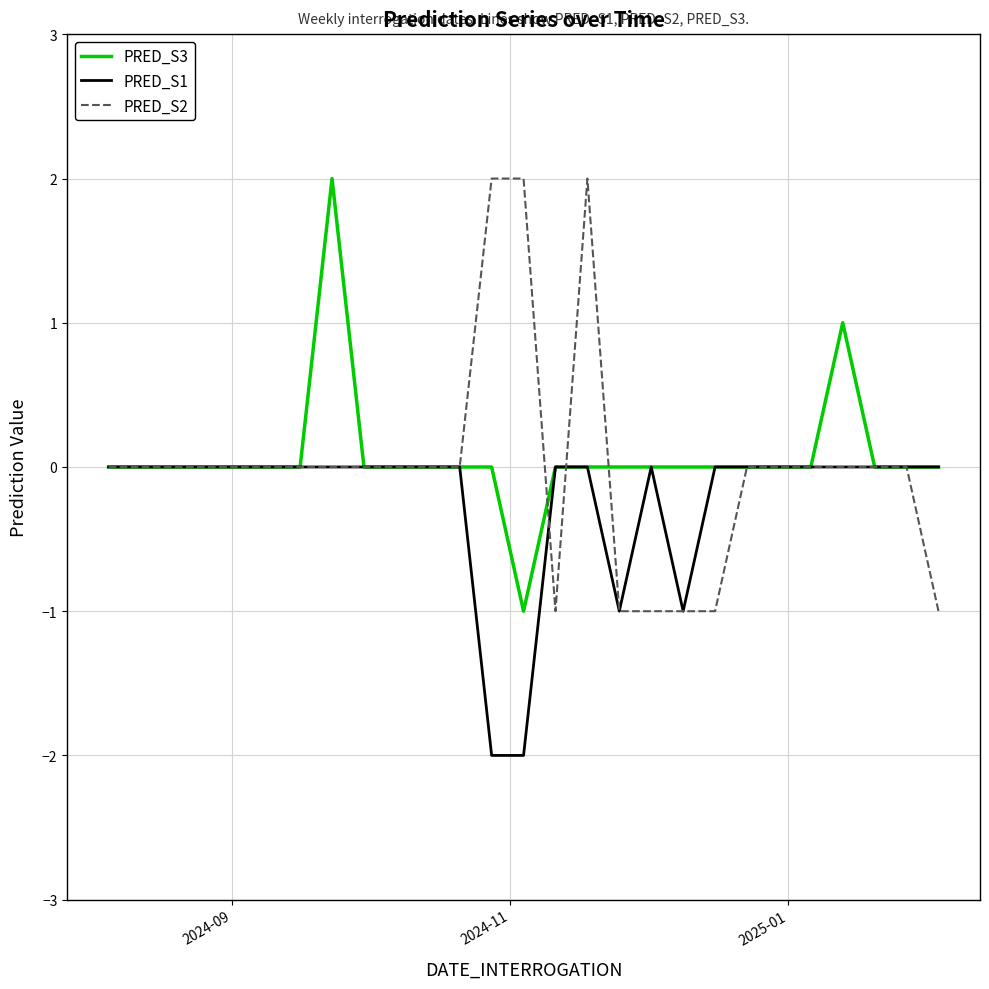

Reading left to right, what are all the values shown in this chart?

PRED_S3: 0	0	0	0	0	0	0	2	0	0	0	0	0	-1	0	0	0	0	0	0	0	0	0	1	0	0	0
PRED_S1: 0	0	0	0	0	0	0	0	0	0	0	0	-2	-2	0	0	-1	0	-1	0	0	0	0	0	0	0	0
PRED_S2: 0	0	0	0	0	0	0	0	0	0	0	0	2	2	-1	2	-1	-1	-1	-1	0	0	0	0	0	0	-1